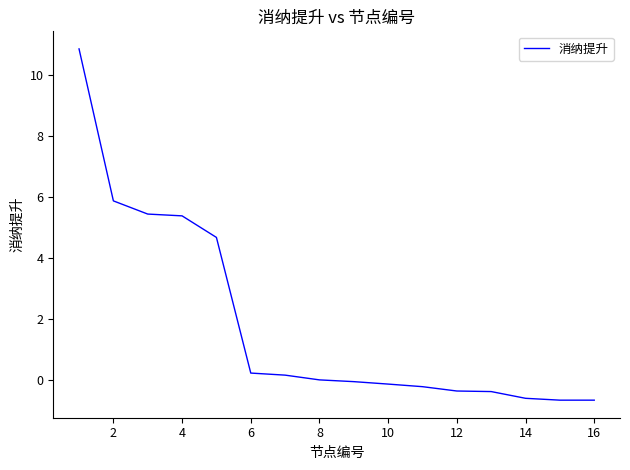

What is the greatest value displayed?

10.8